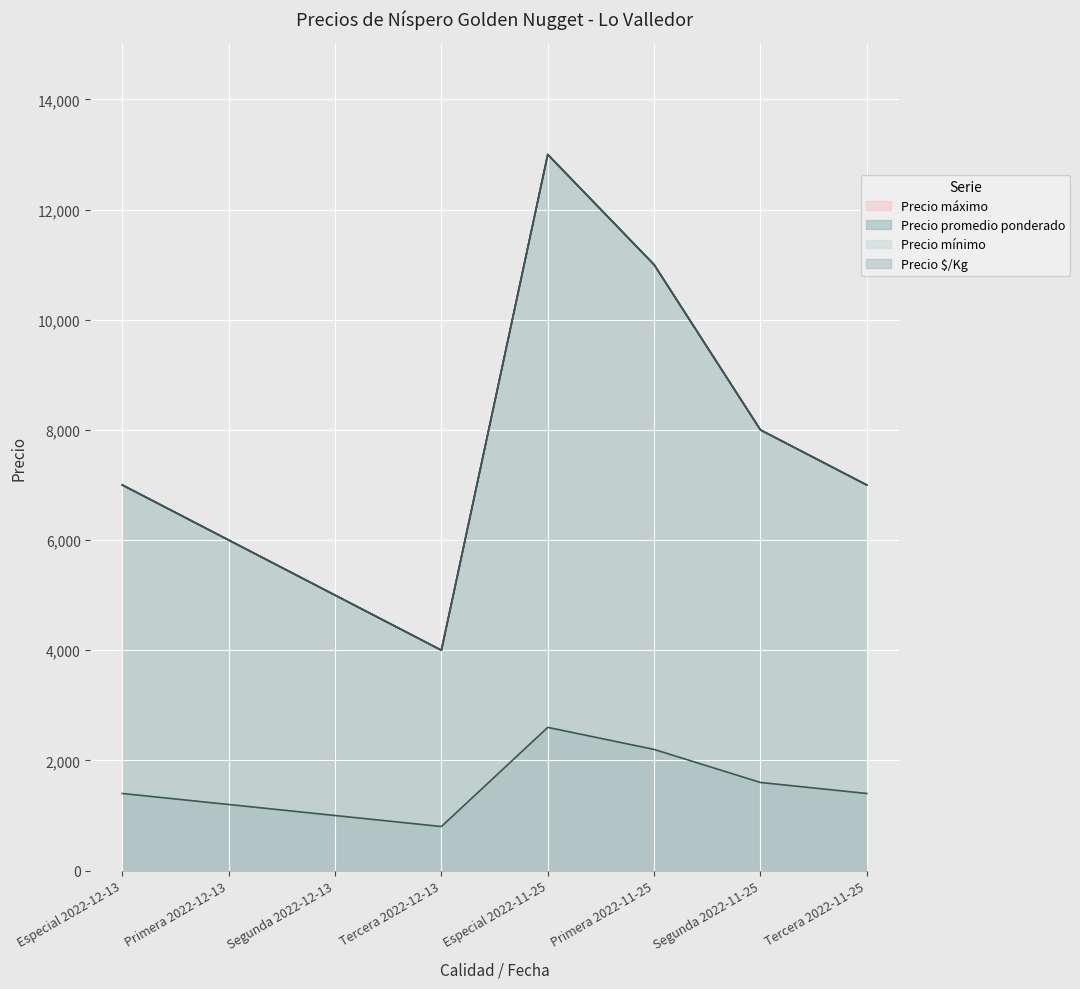

Which series has the largest range (max minus min)?

Precio mínimo